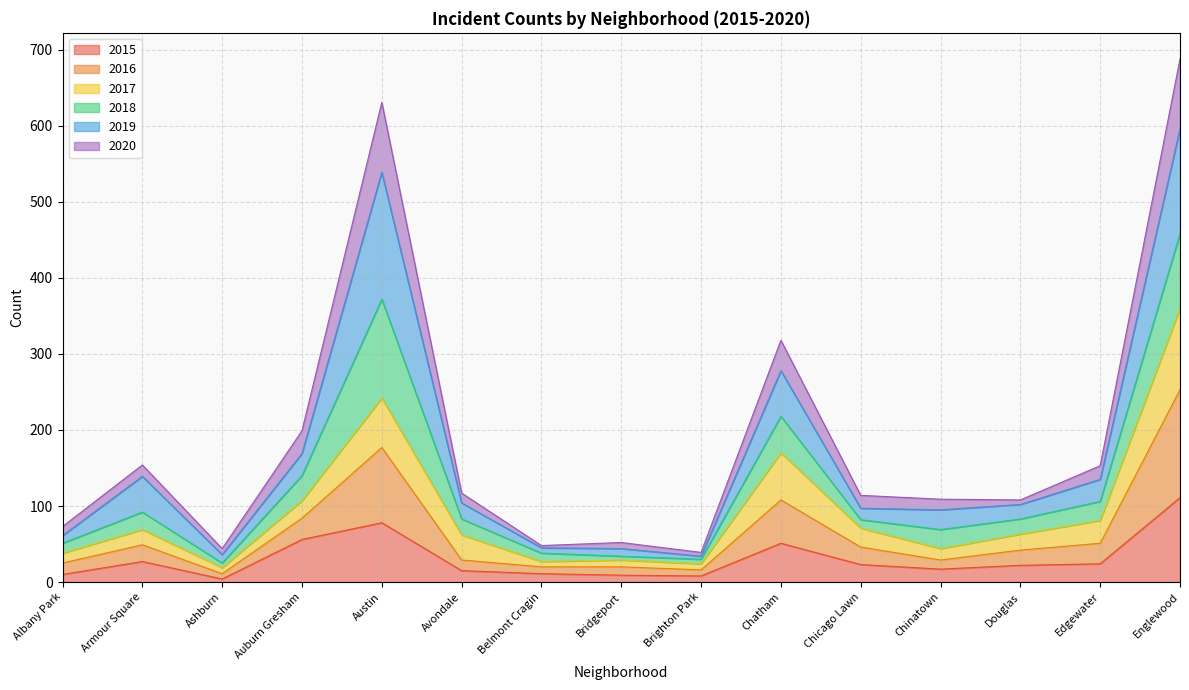

The value of 2015 at Chinatown is 17. True or false?

True